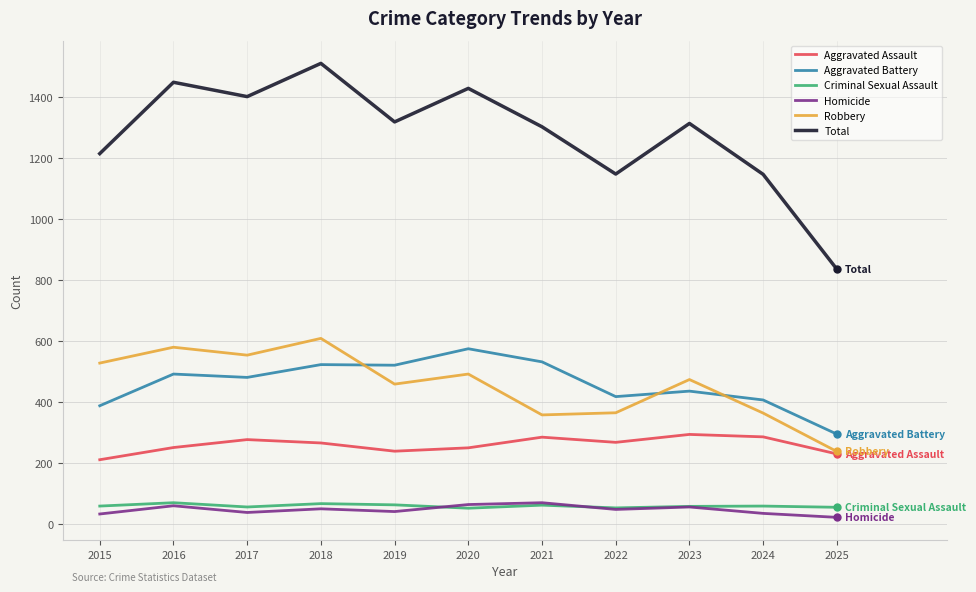

What is the maximum value for Robbery?

608